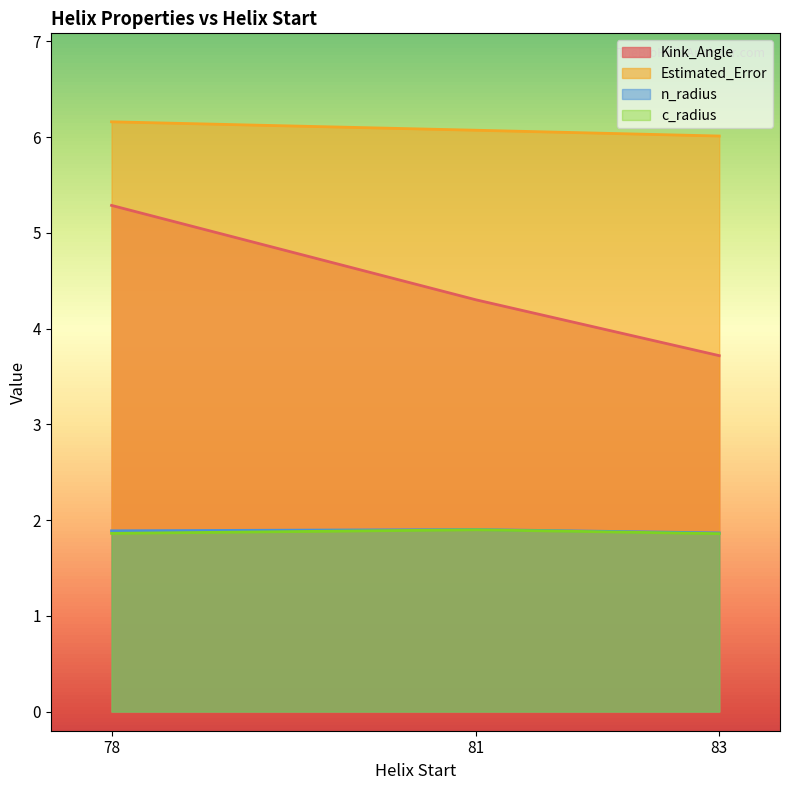

True or false: n_radius and Estimated_Error cross at least once.

False